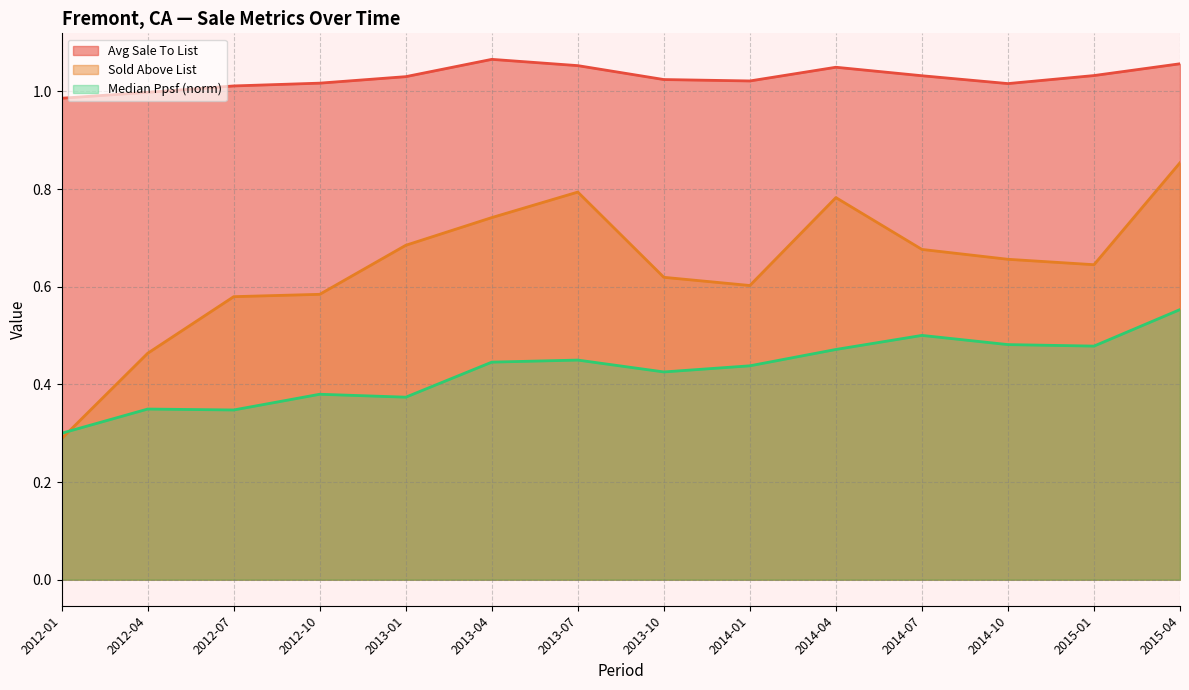

What is the difference between the maximum and second lowest values in the Median Ppsf (norm) series?

0.2